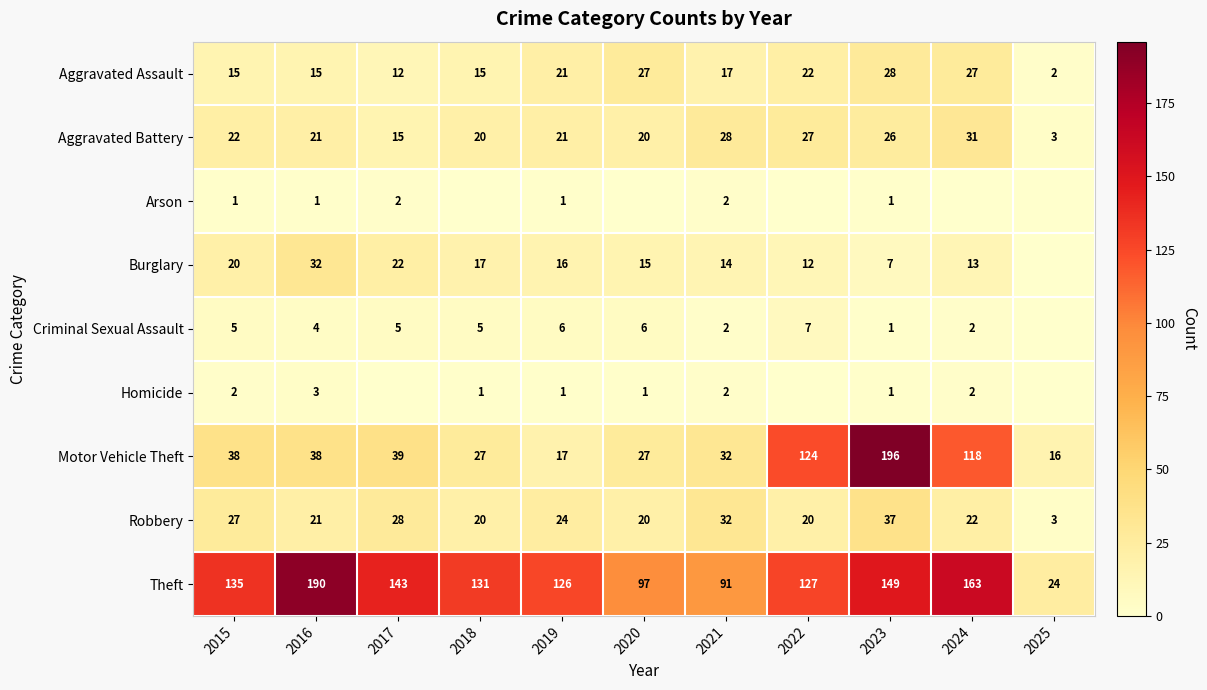

At which category does the chart reach its peak across all series?

2023